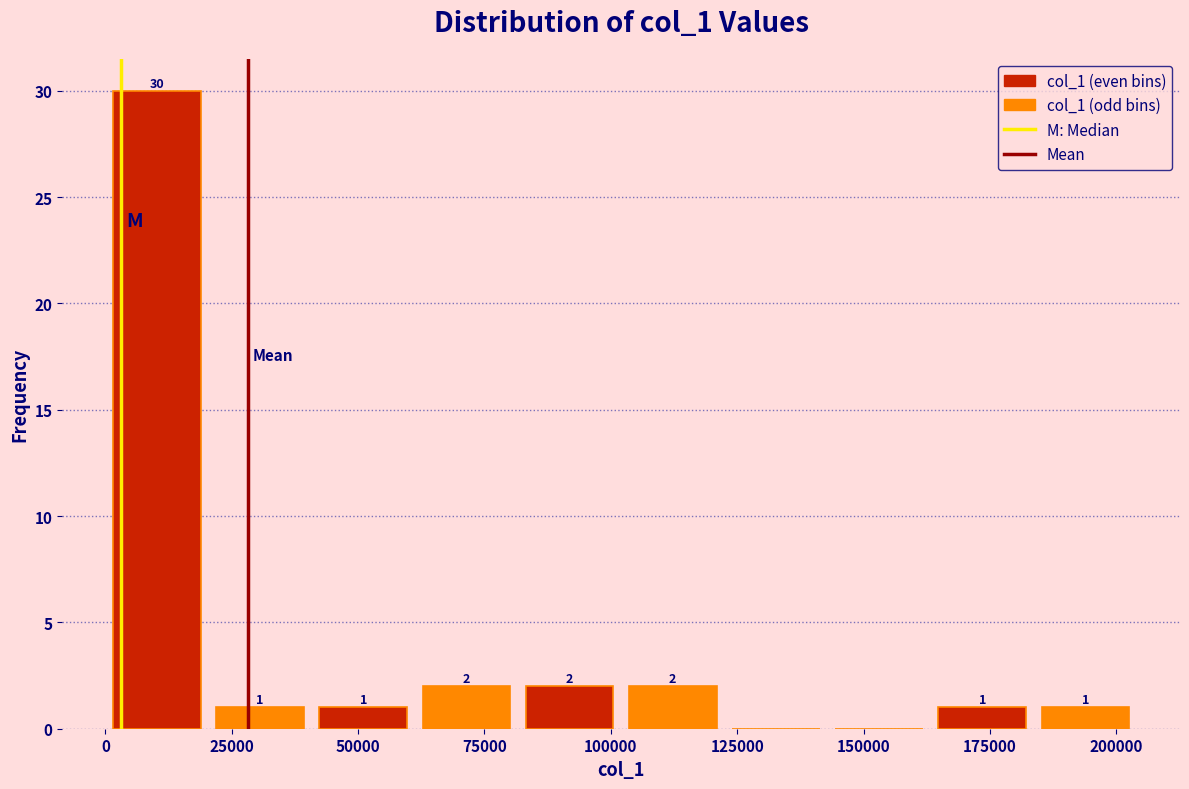

Over which range of the x-axis is the bar tallest?

0 to 20000